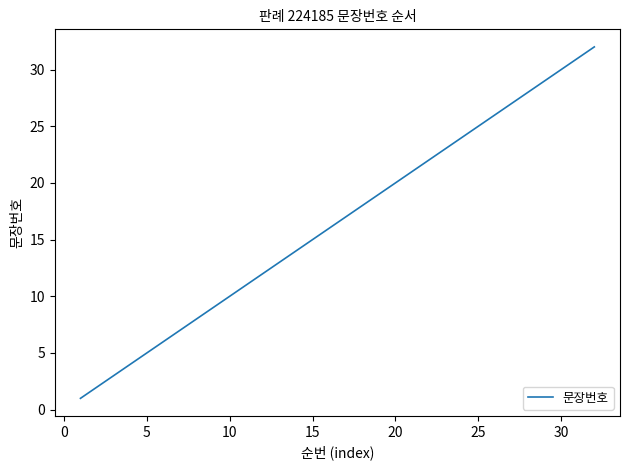

What is the maximum value shown in the chart?

32